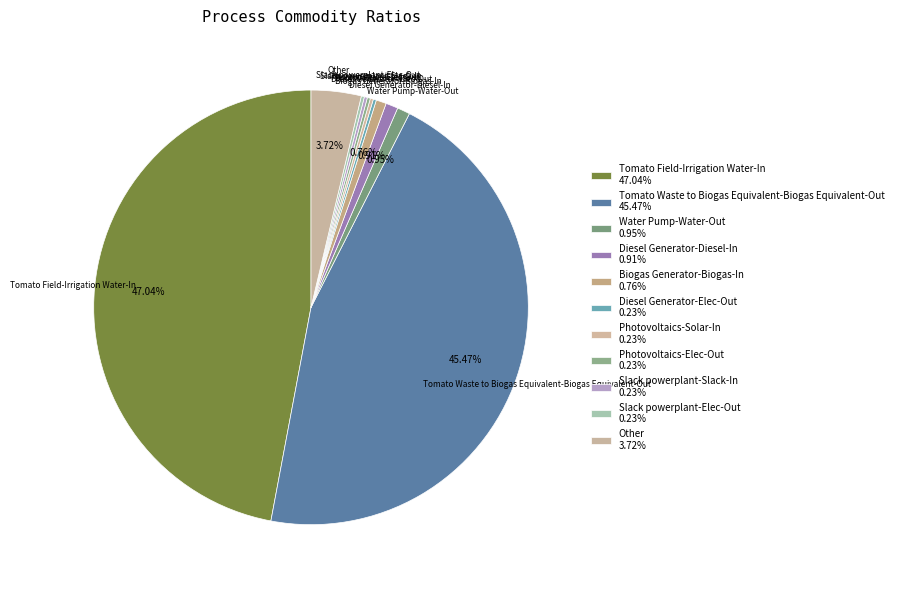

Which has a higher value, Tomato Waste to Biogas Equivalent-Biogas Equivalent-Out or Tomato Field-Irrigation Water-In?

Tomato Field-Irrigation Water-In